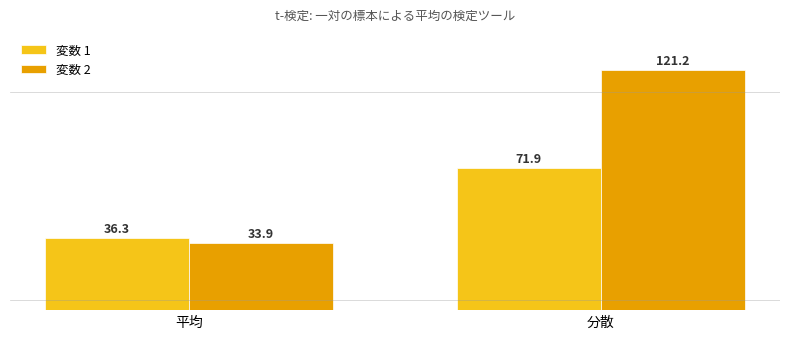

Where does the 変数 2 series first go above 121?

分散